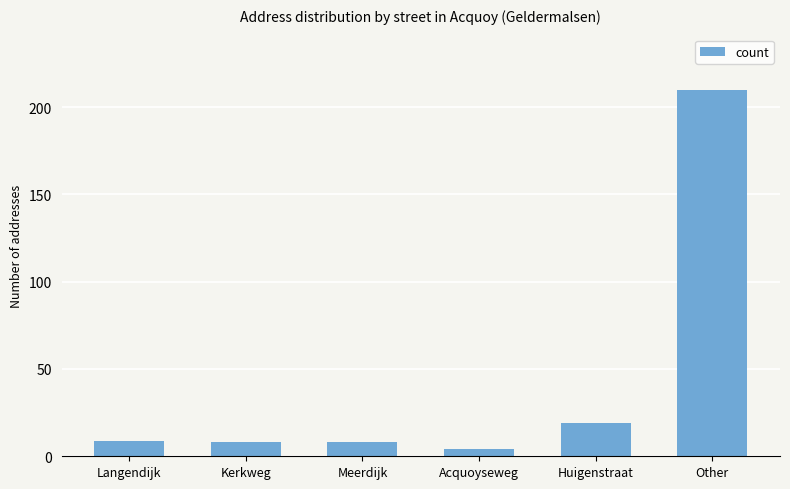

How many values are below 9?

3